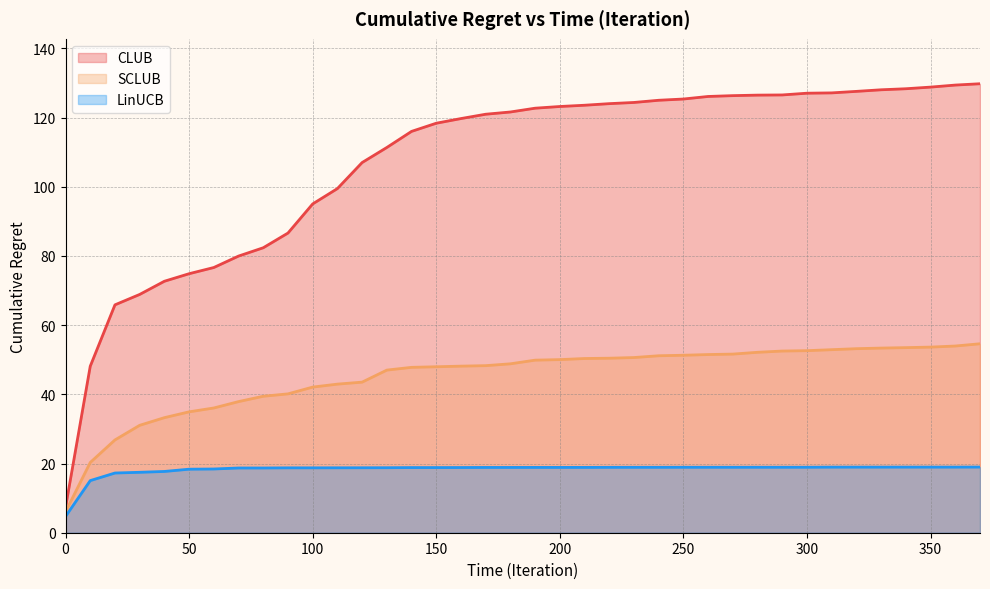

List the series in order of their peak value, highest first.

CLUB, SCLUB, LinUCB